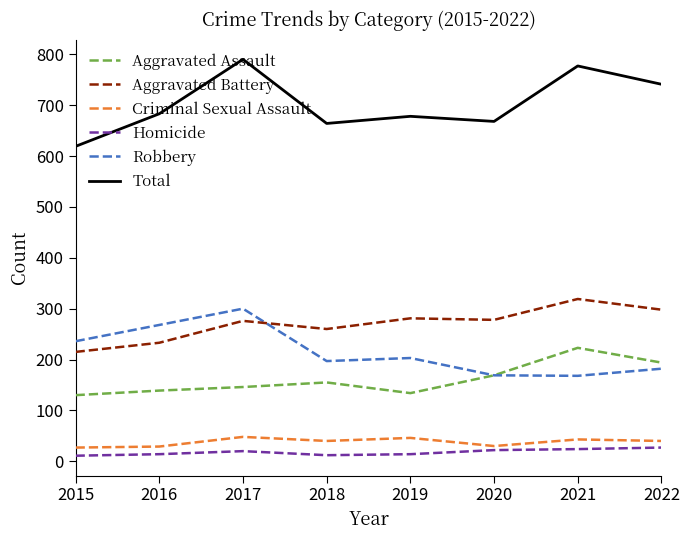

What is the smallest value displayed?

11